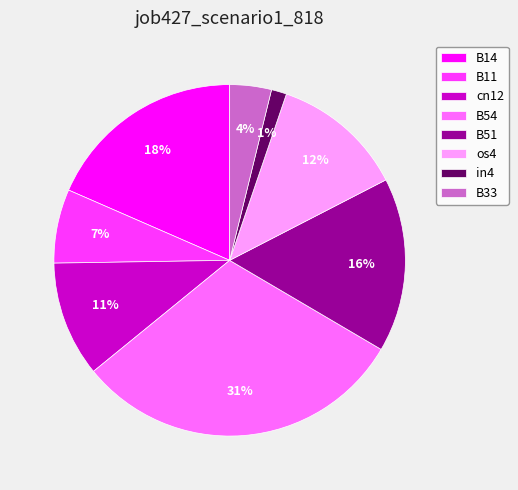

Between in4 and cn12, which is larger?

cn12